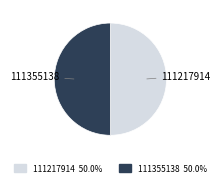

Combined, do 111217914 and 111355138 account for over 50%?

Yes